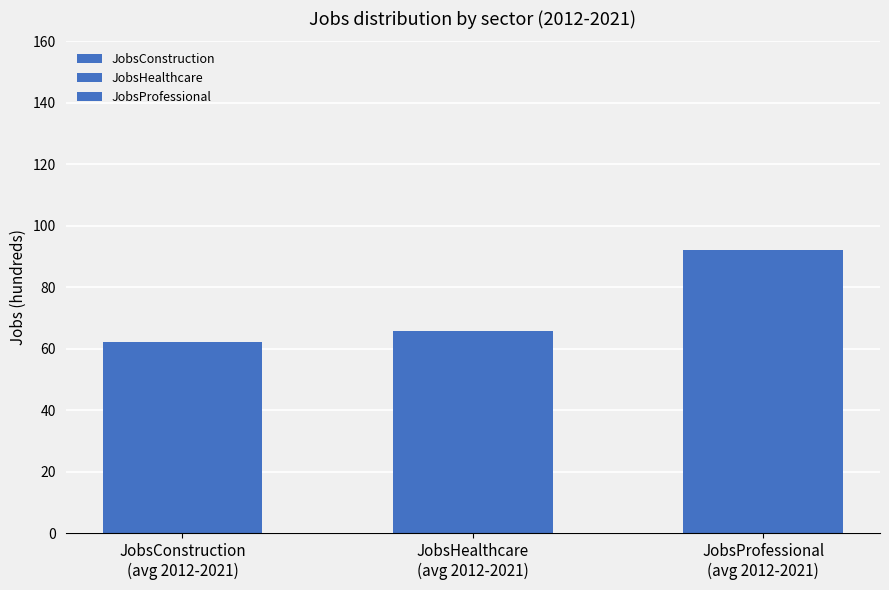

Are the bars horizontal?

No